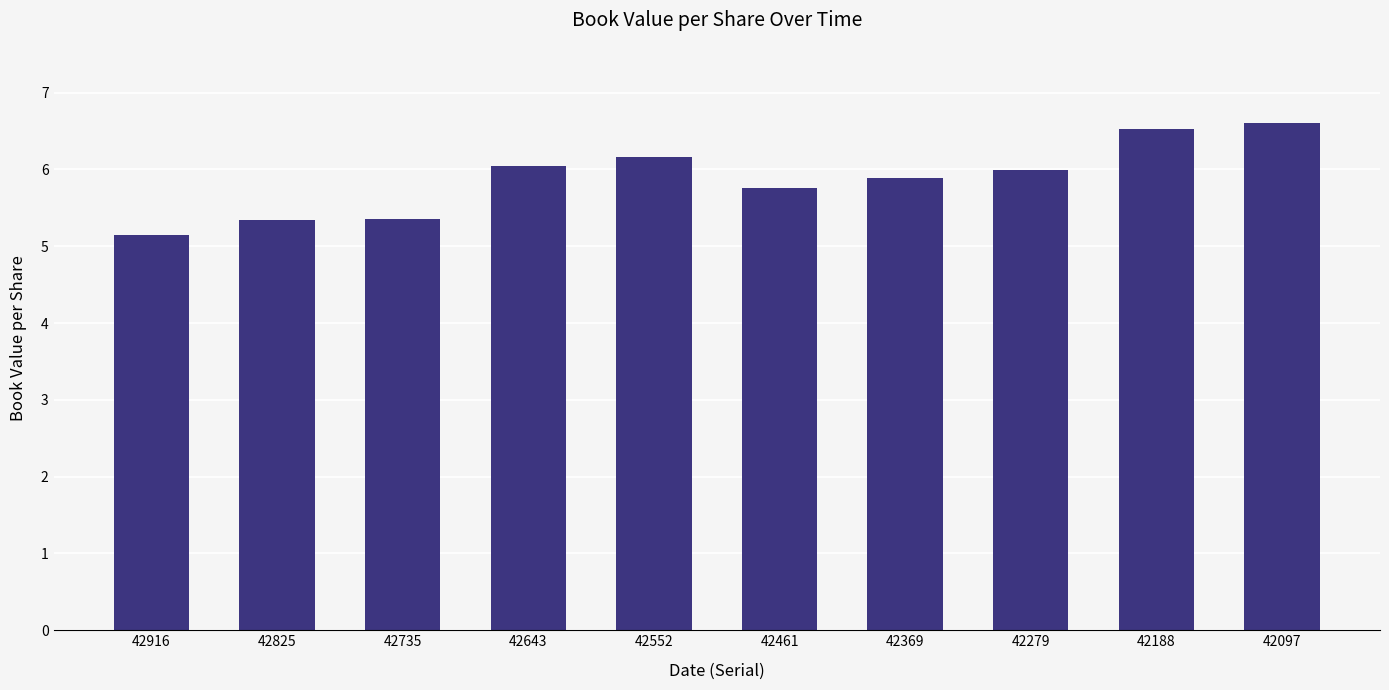

What is the difference between the maximum and minimum values?

1.5